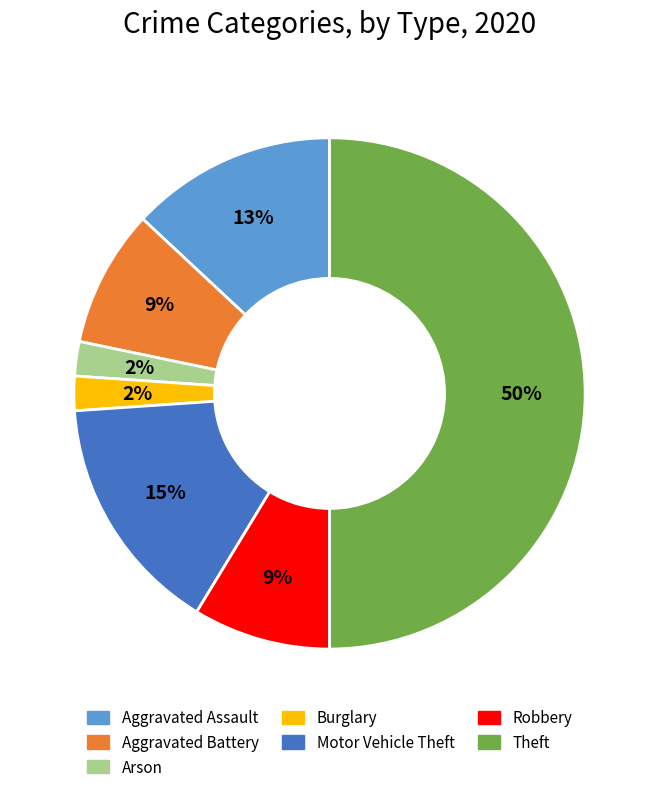

Between Robbery and Arson, which is larger?

Robbery